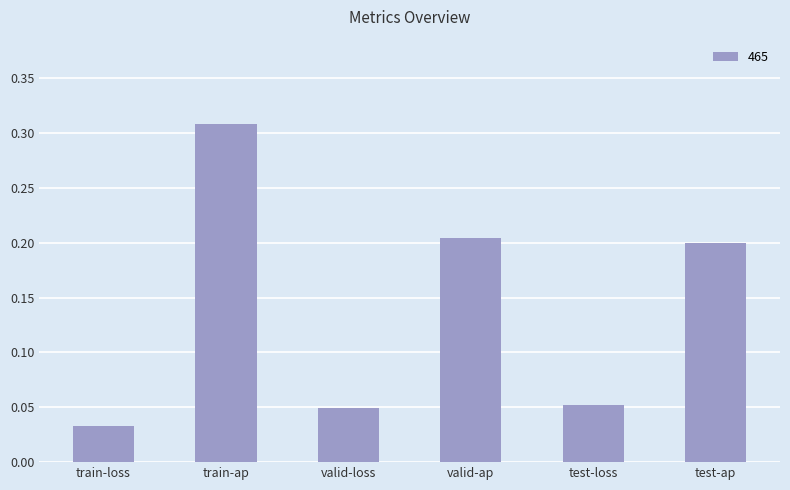

Between test-ap and valid-ap, which is larger?

valid-ap